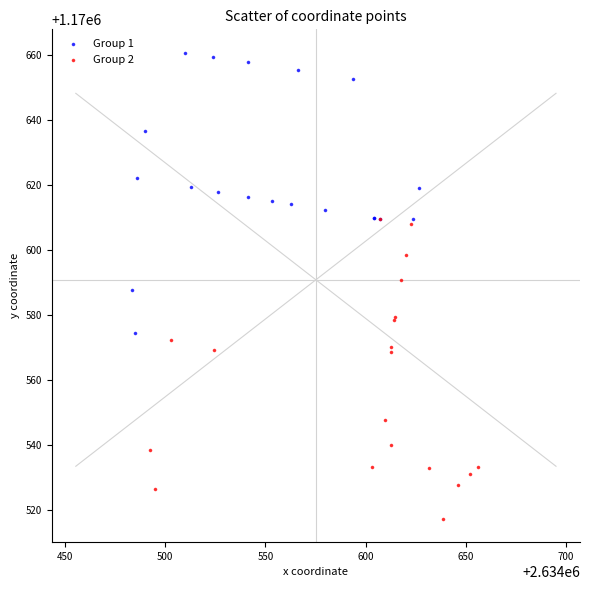

Which series reaches the minimum Y coordinate?

Group 2